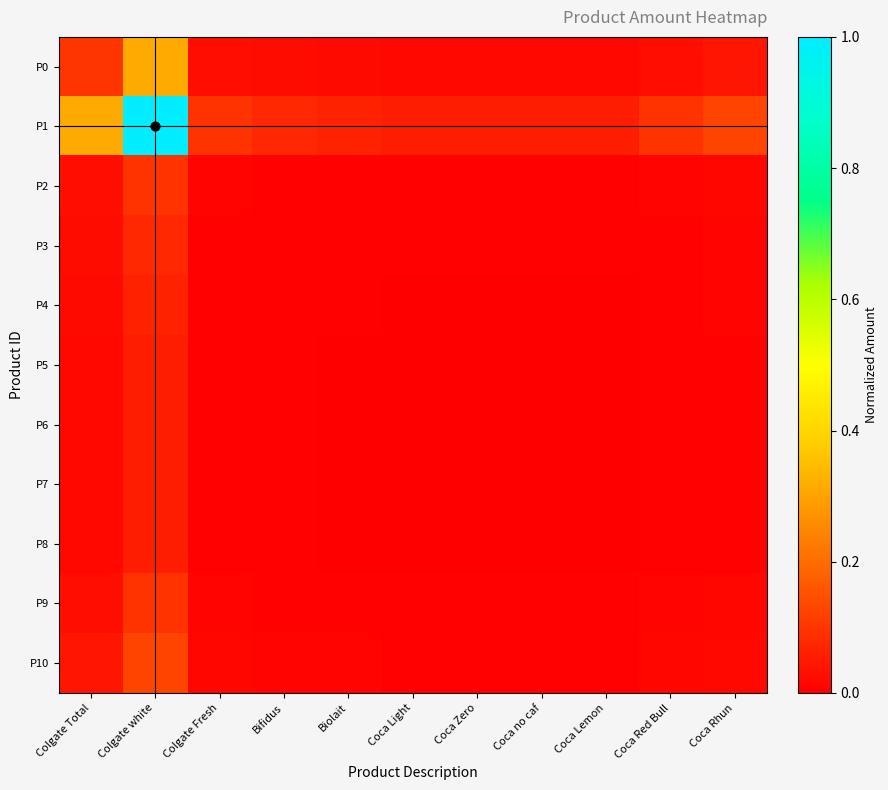

At how many categories does at least one series exceed 0?

11